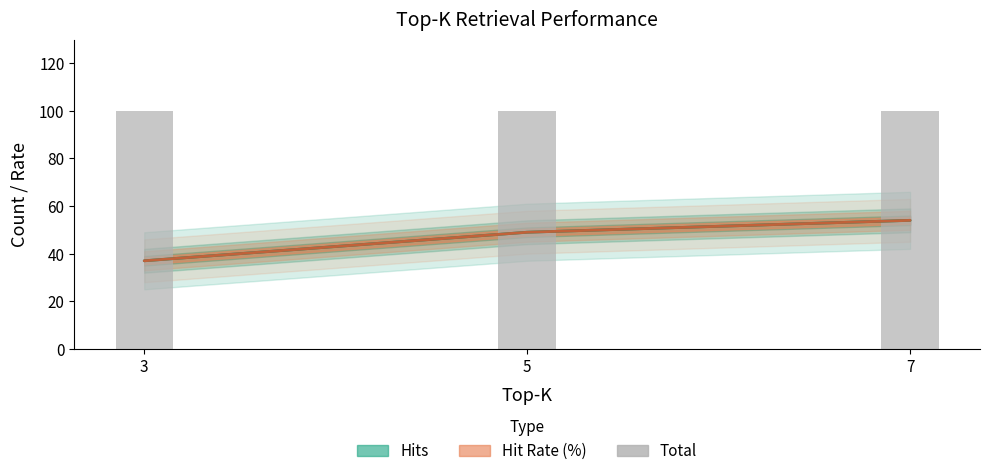

What is the difference between the Hit Rate (%) values at 3 and 5?

12